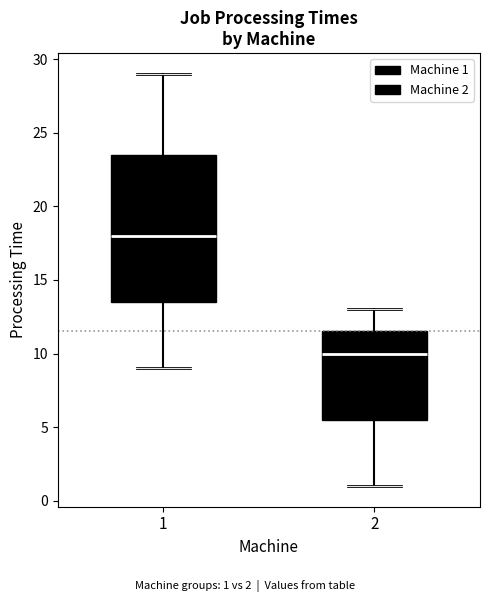

Reading left to right, read every box against the y-axis: the position of its median line, the range the box covers, and the ends of its whiskers. The values are not printed on the chart, so give them approximately, as read against the axis.

1: median 18.0, box 13.5 to 23.5, whiskers 9.0 to 29.0
2: median 10.0, box 5.5 to 11.5, whiskers 1.0 to 13.0